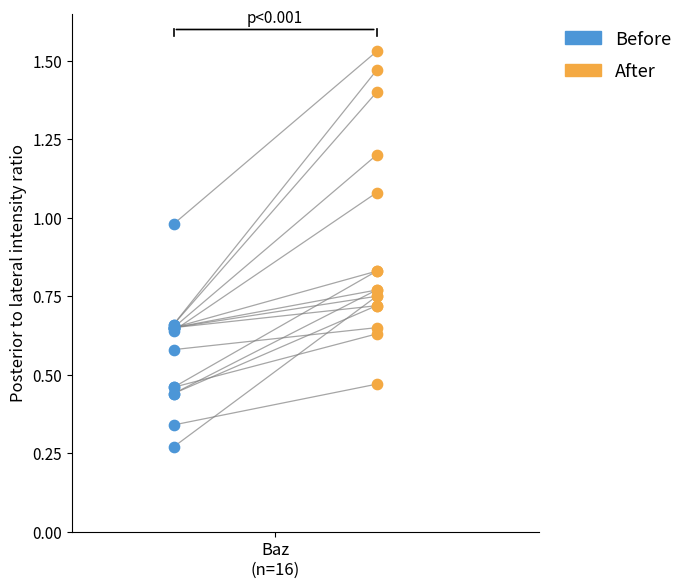

Which series has the widest spread of Y values?

After